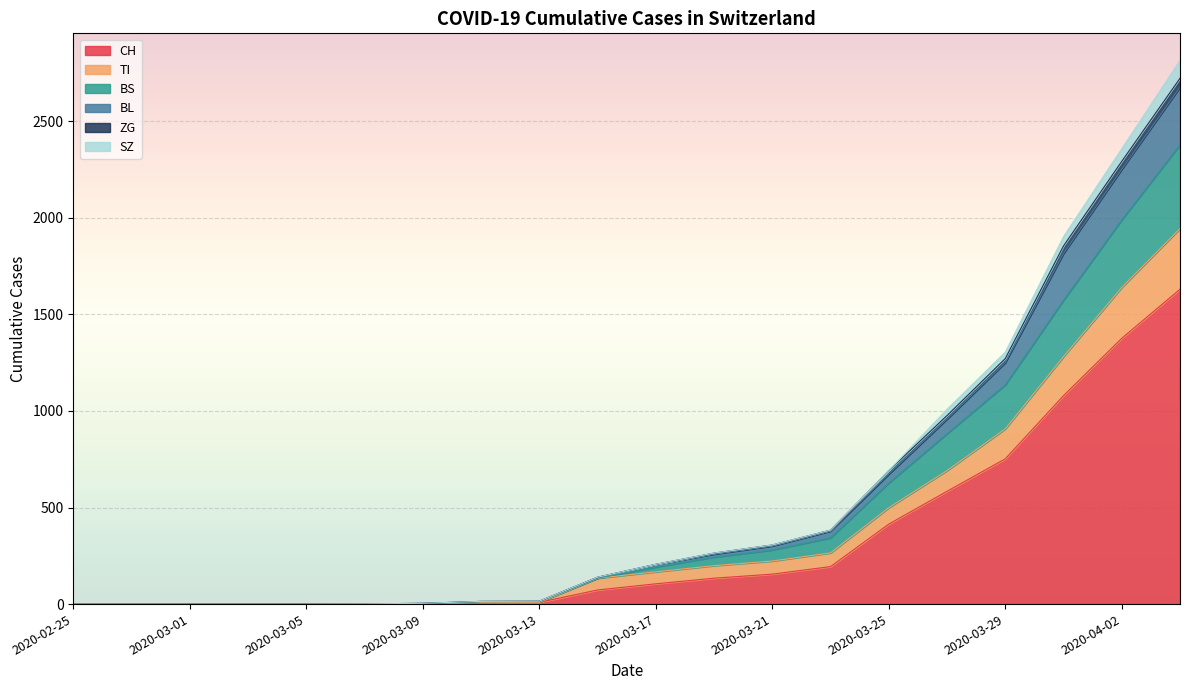

What are all the series names shown in the legend?

CH, TI, BS, BL, ZG, SZ